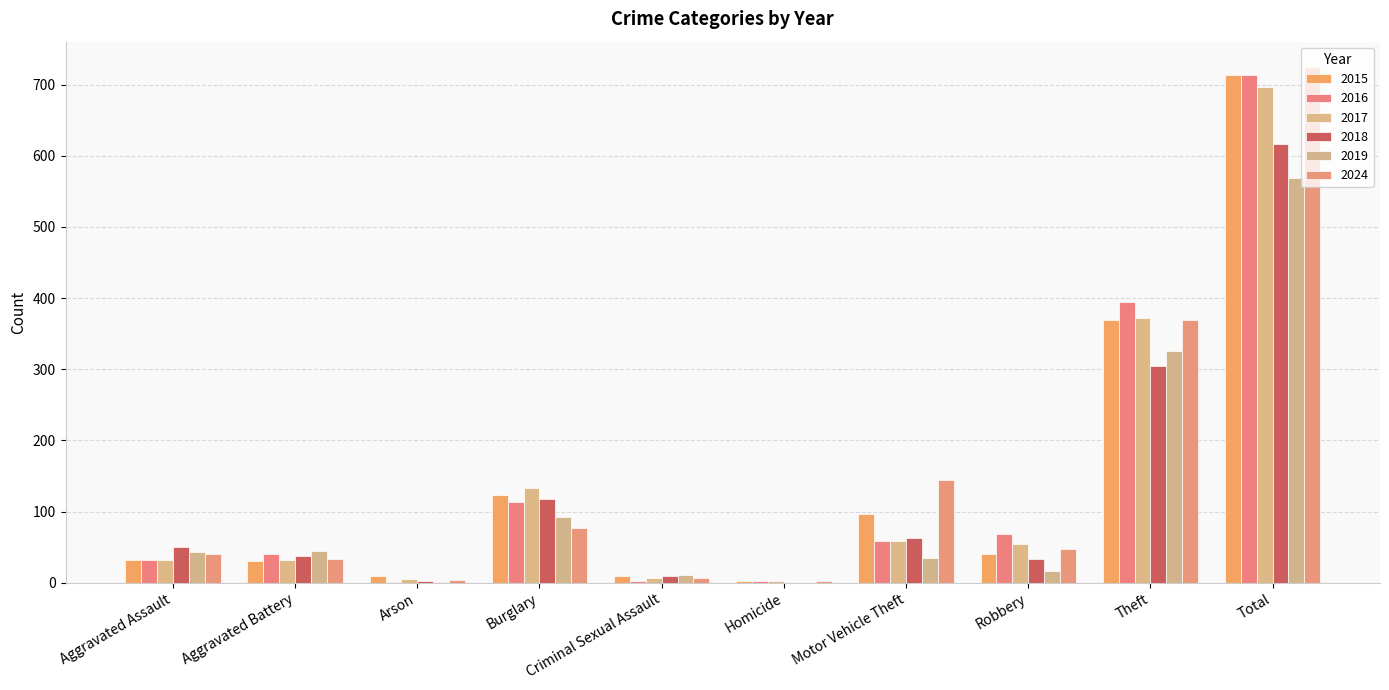

How many data points does each series have?

10